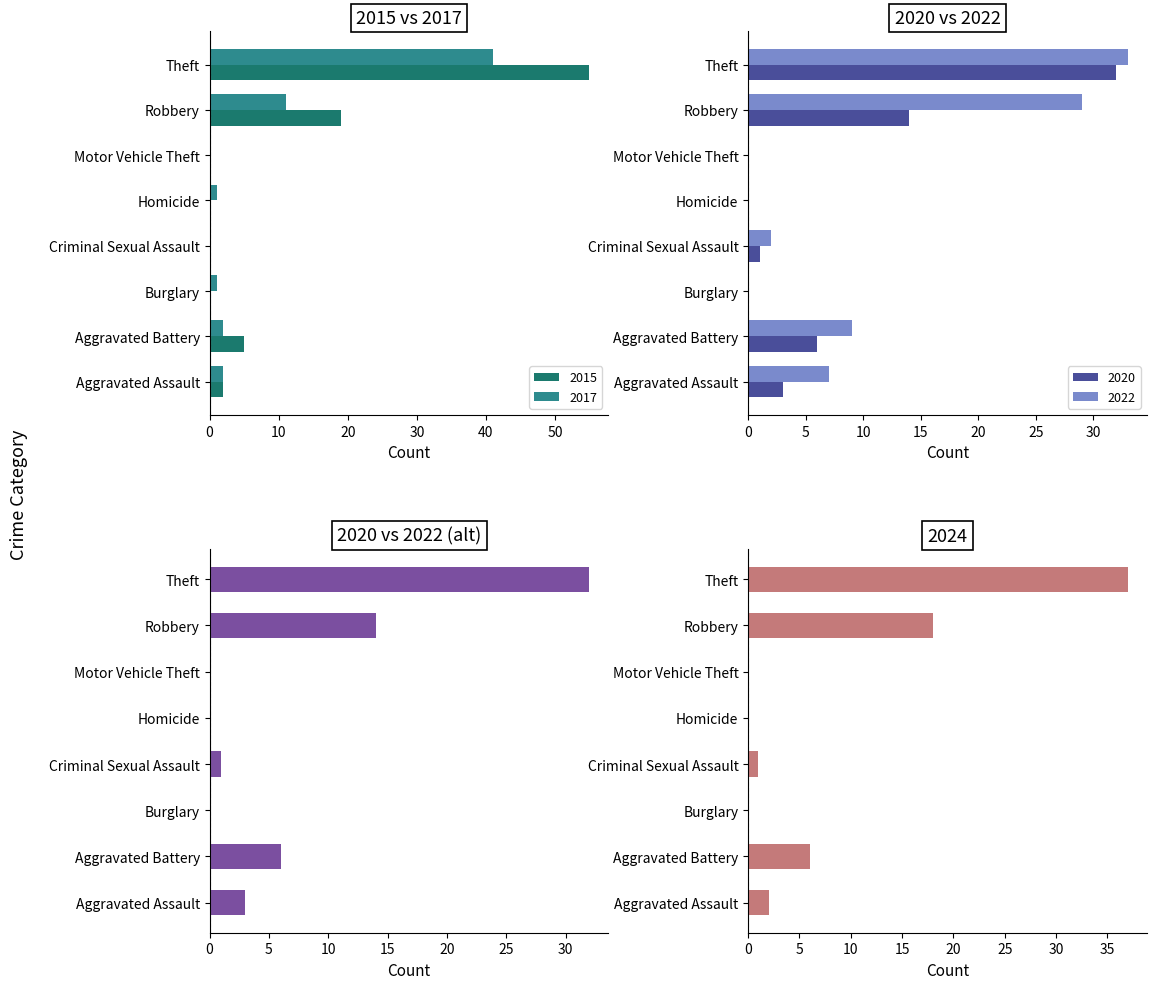

What is the label of the 6th bar from the right?

Burglary